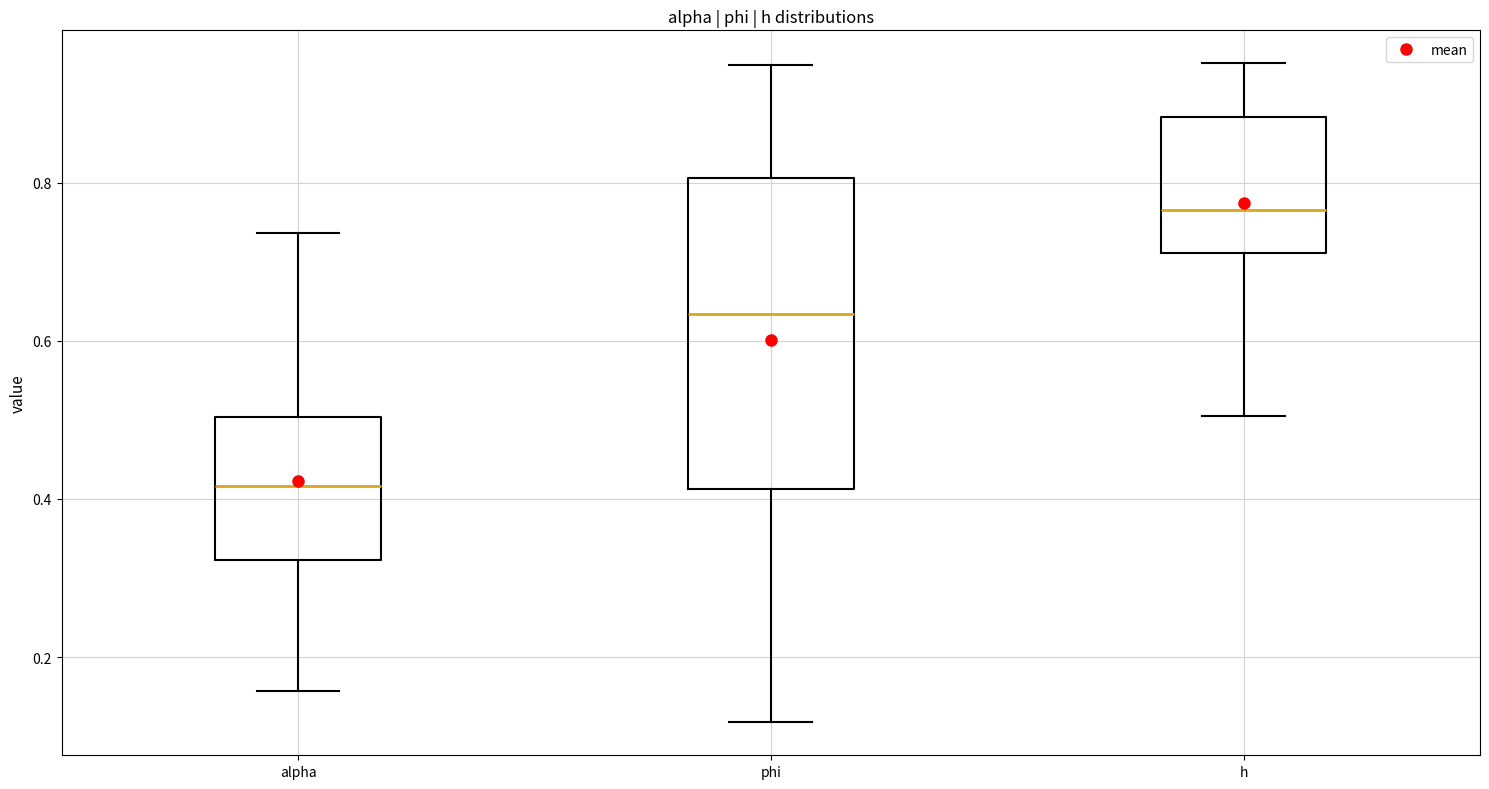

Which box has the lowest median line?

alpha